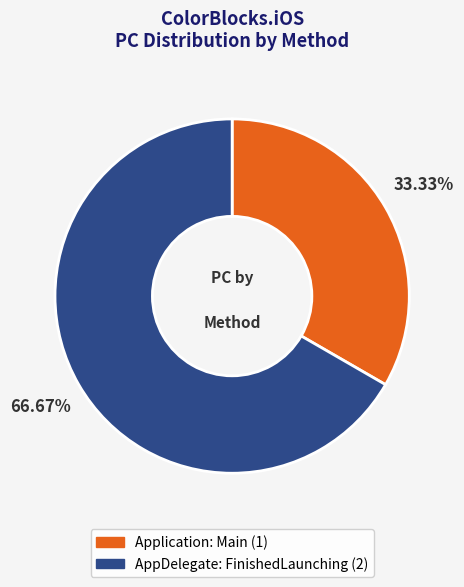

How many segments does this pie chart have?

2